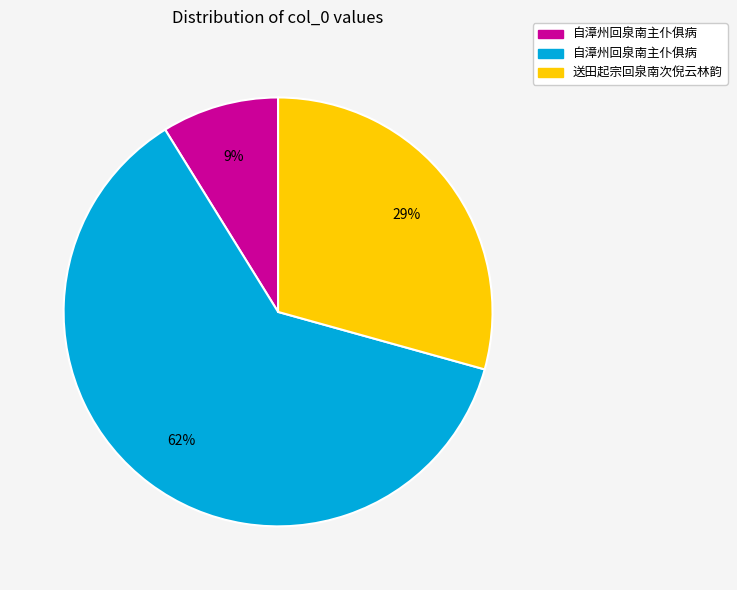

Count the number of slices in the pie.

3